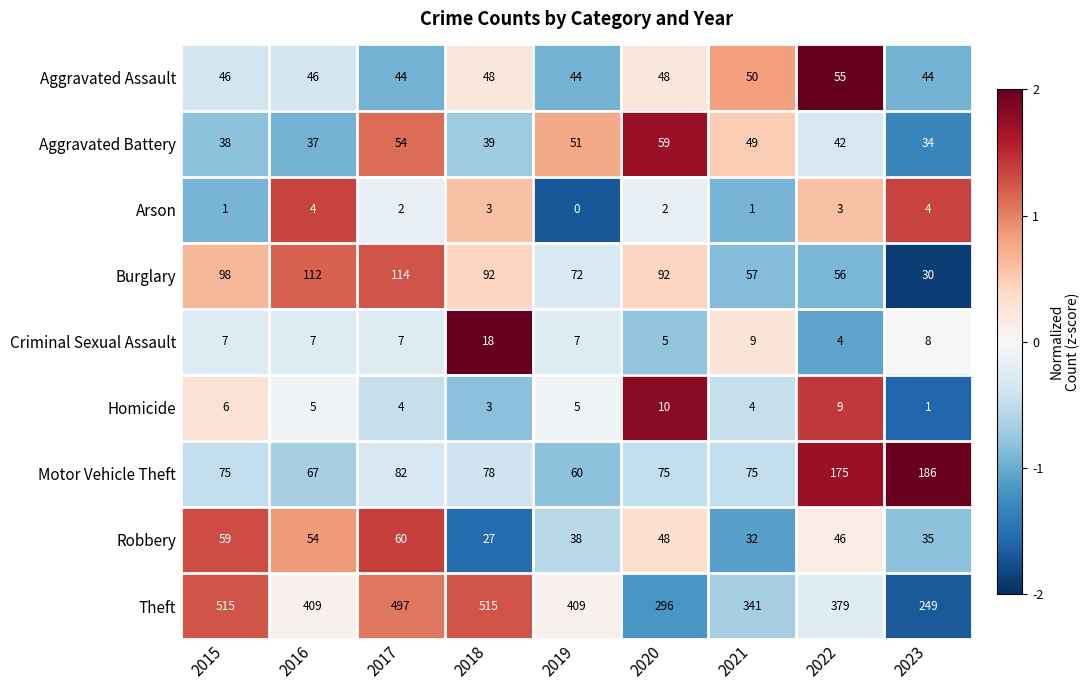

Which series has the largest total across all categories?

Theft